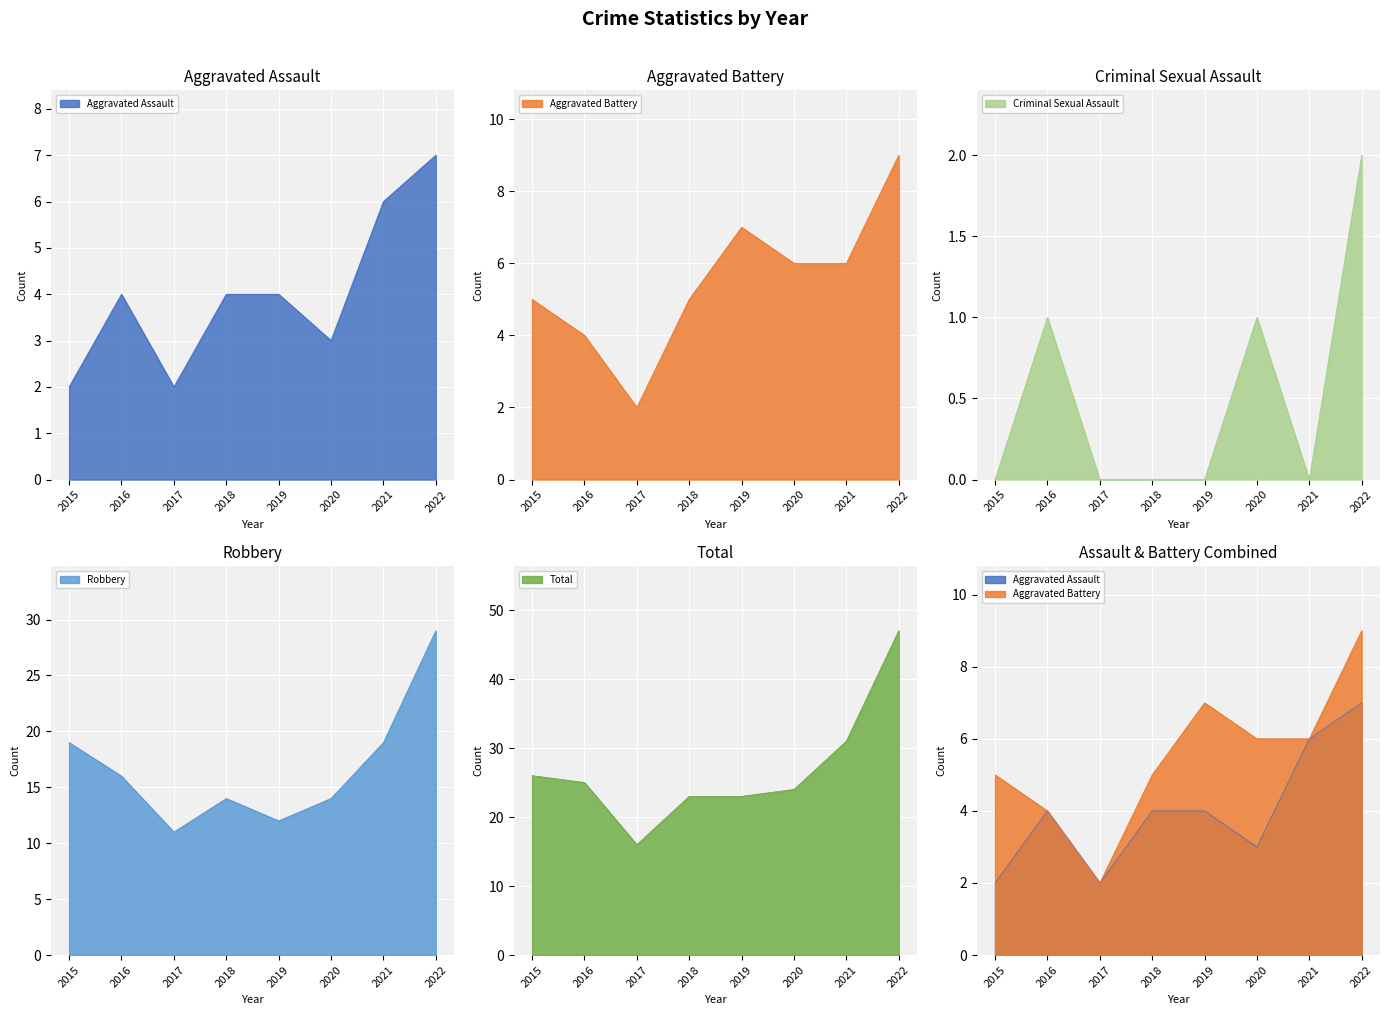

What is the value of the Criminal Sexual Assault point at the 8th from the left?

2